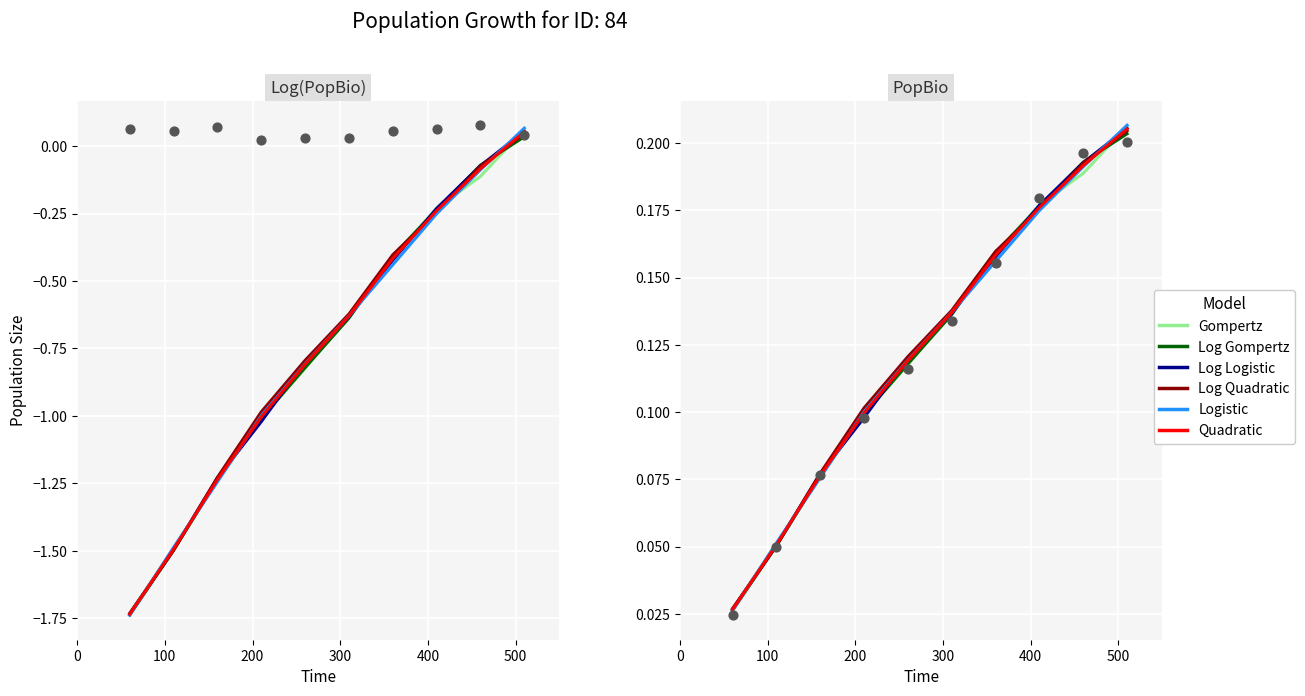

Which series has the largest total across all categories?

Log Quadratic